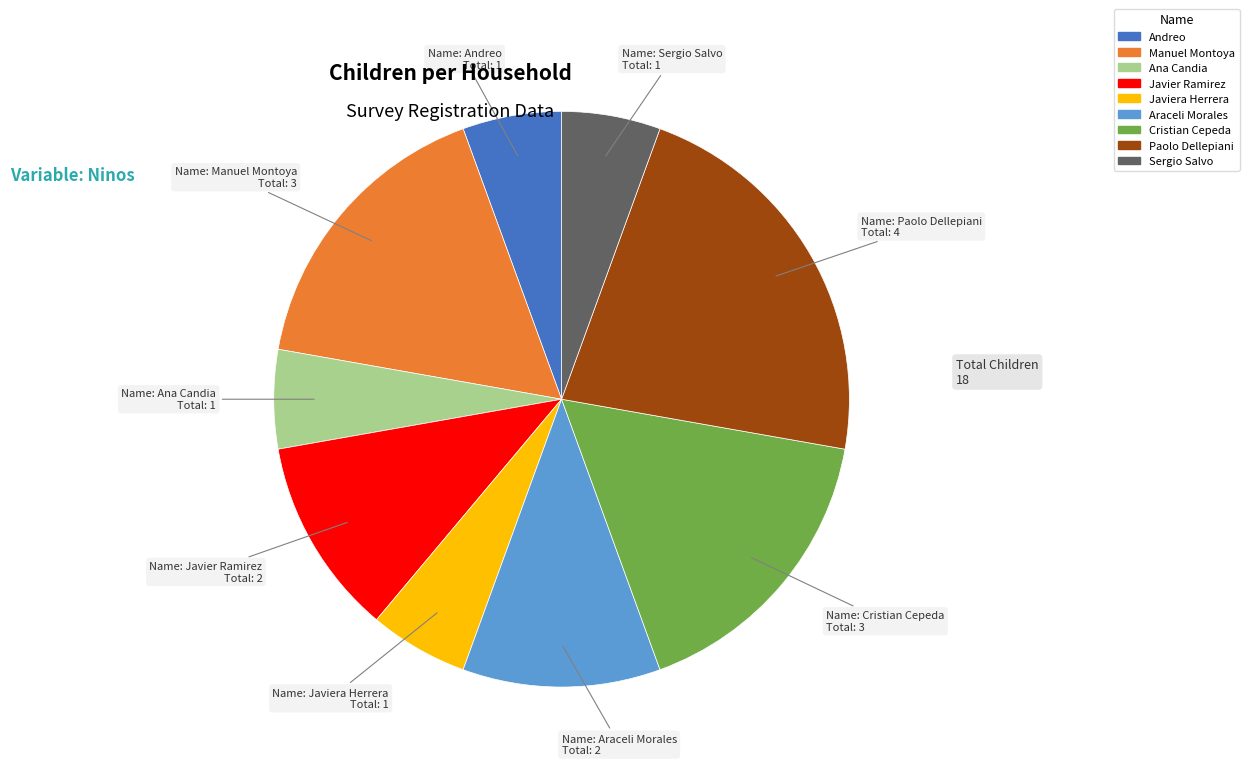

Is there any slice that represents more than half of the pie?

No